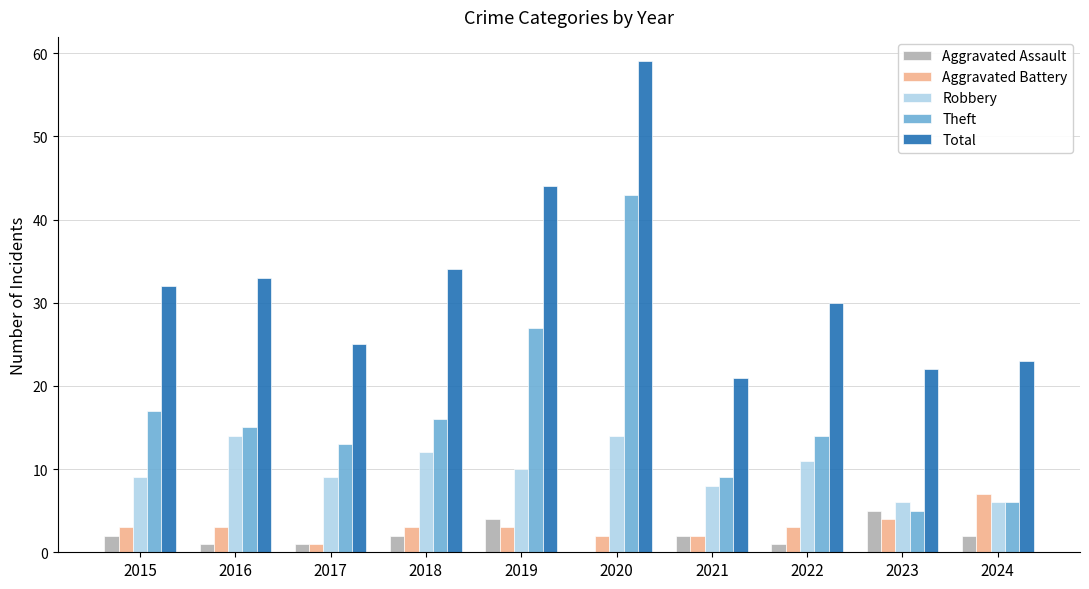

What is the average value of the Total series?

32